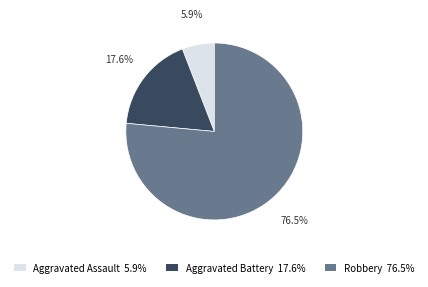

To the nearest percent, what is the combined percentage of Robbery and Aggravated Battery?

94%